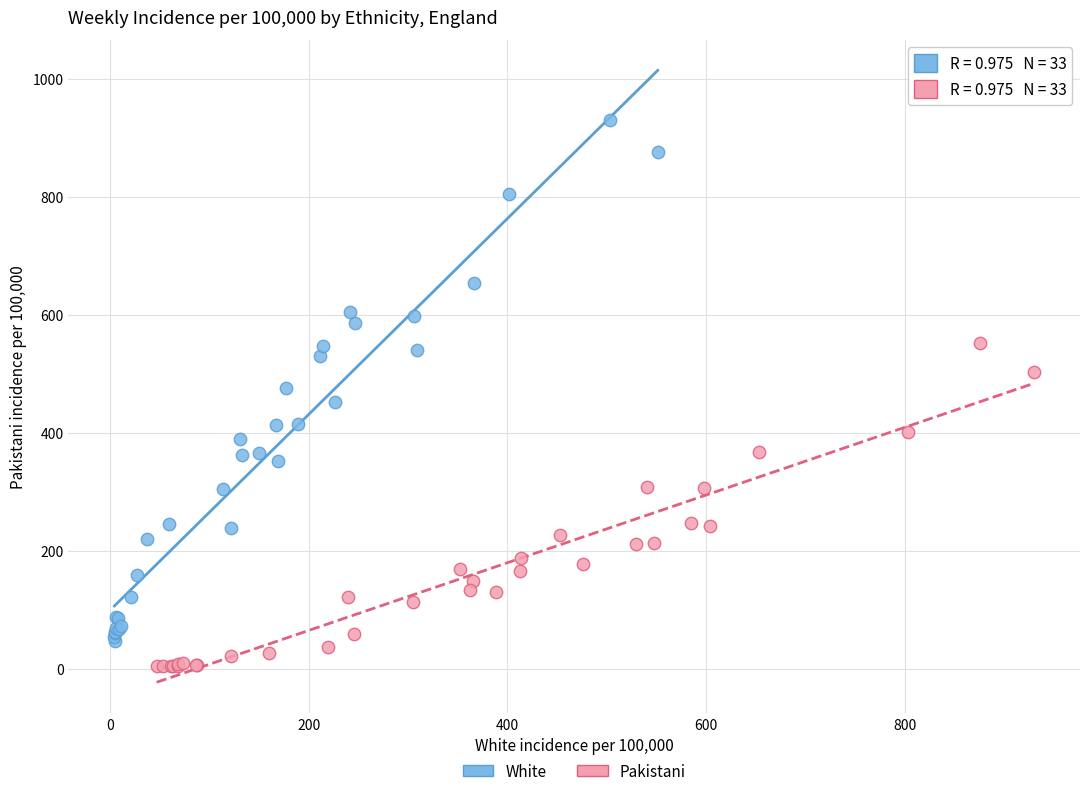

Which series contains the highest Y value?

White